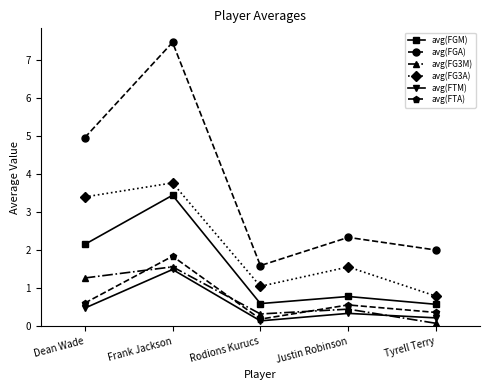

What is the total value across all series at Tyrell Terry?

4.0